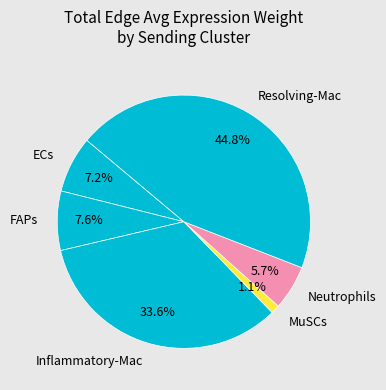

Does any single category account for the majority?

No